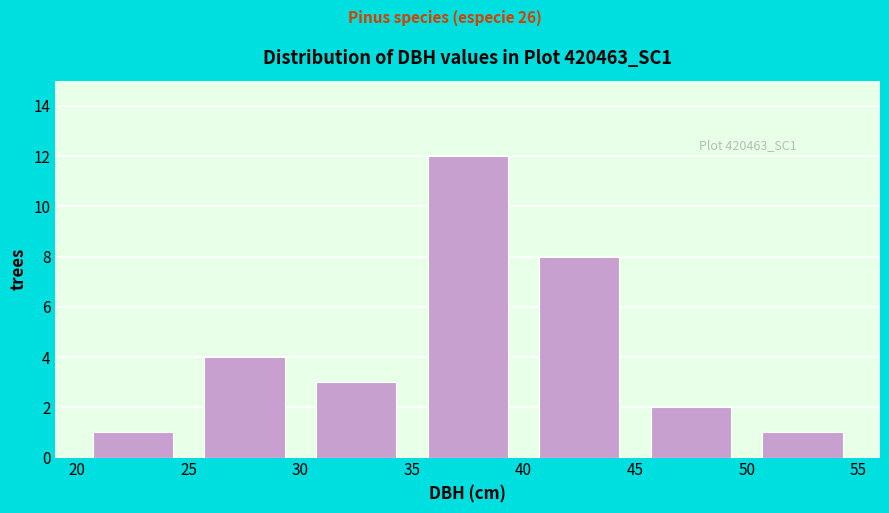

Which range on the x-axis has the tallest bar?

35 to 40